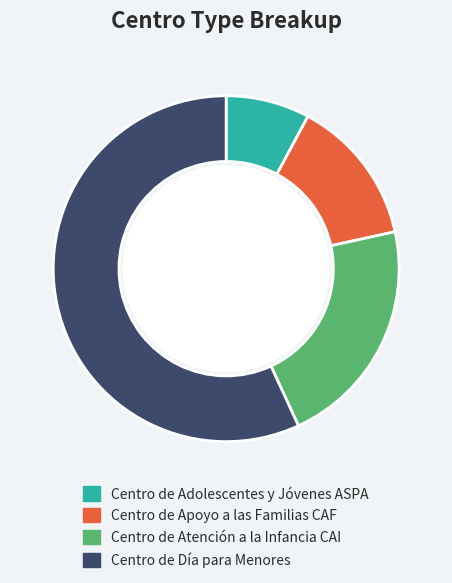

Does Centro de Día para Menores represent more than half of the total?

Yes